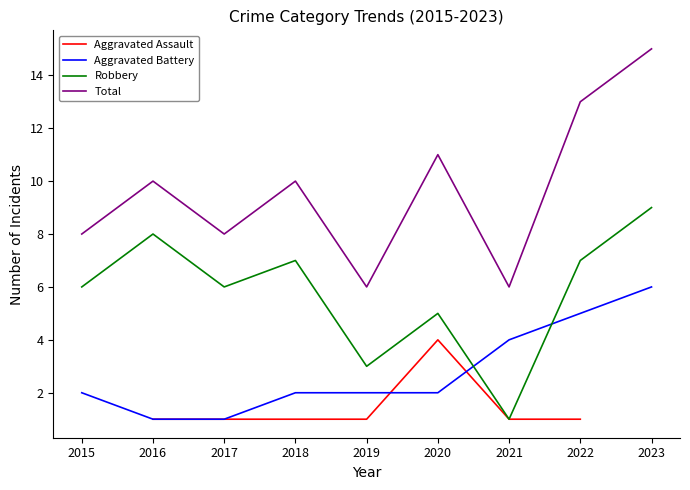

What is the average value of the Robbery series?

5.8